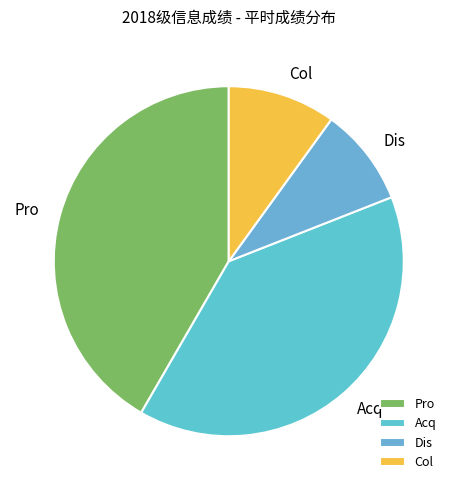

Does Pro represent more than half of the total?

No